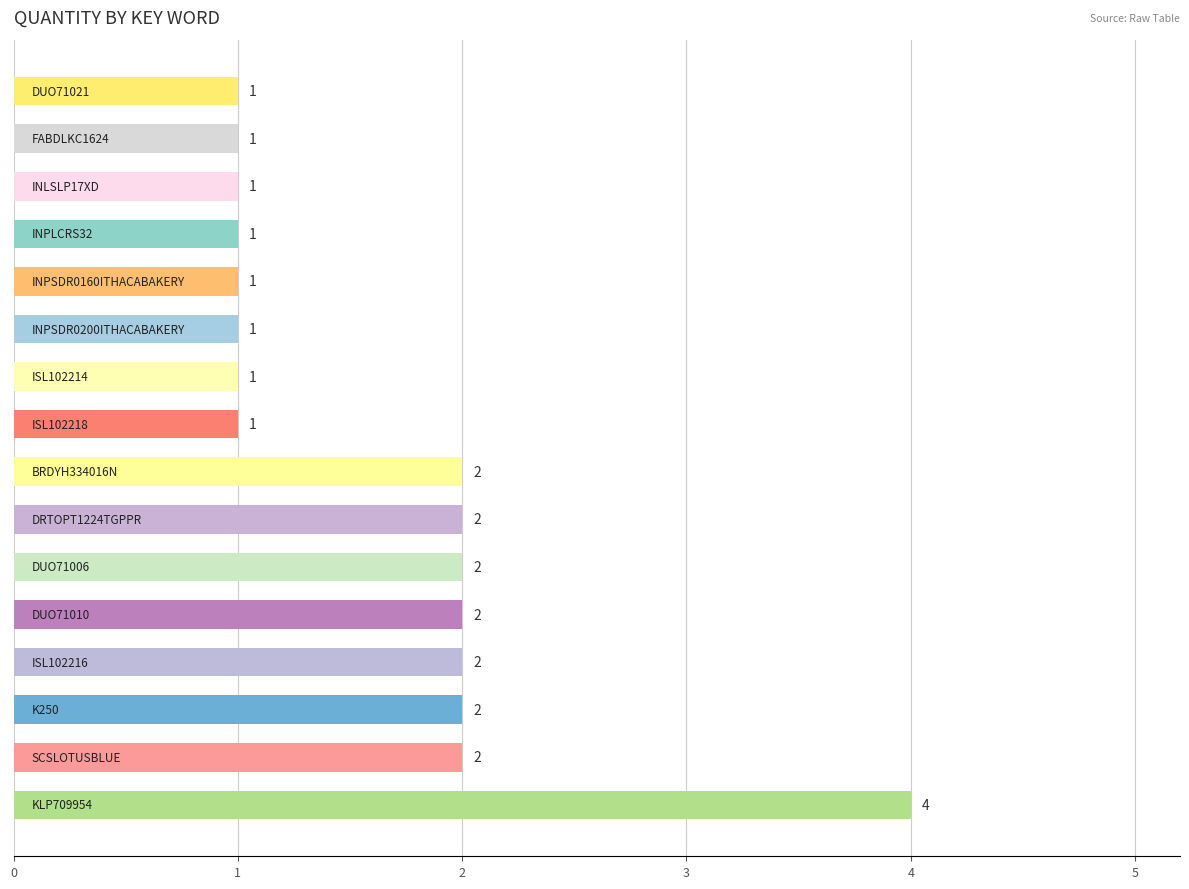

What is the greatest value displayed?

4